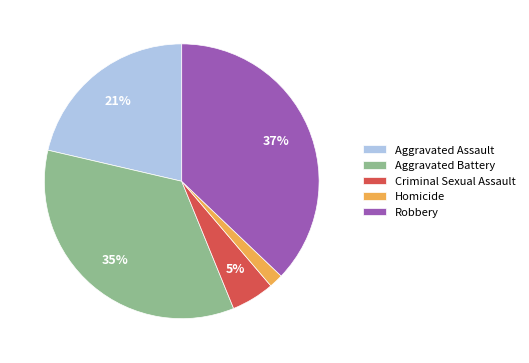

How many segments does this pie chart have?

5